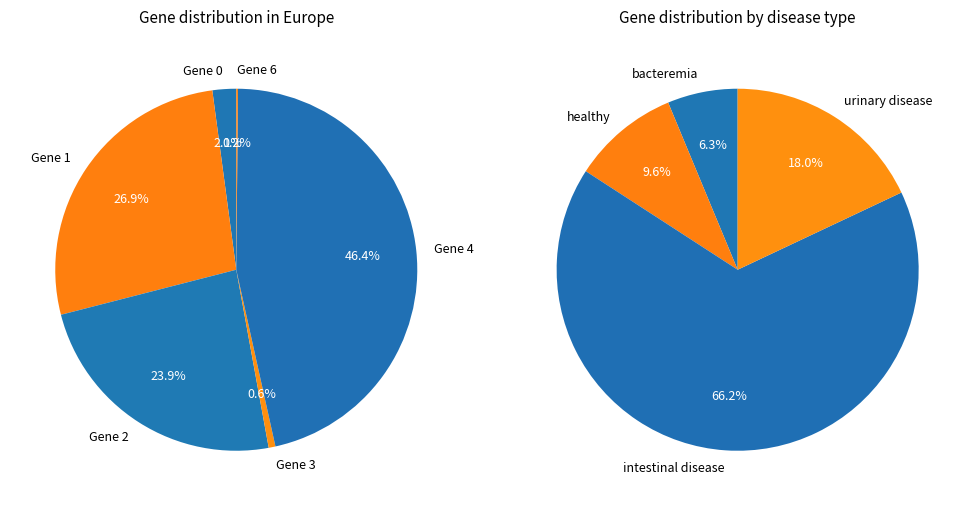

Does 3 represent more than half of the total?

No